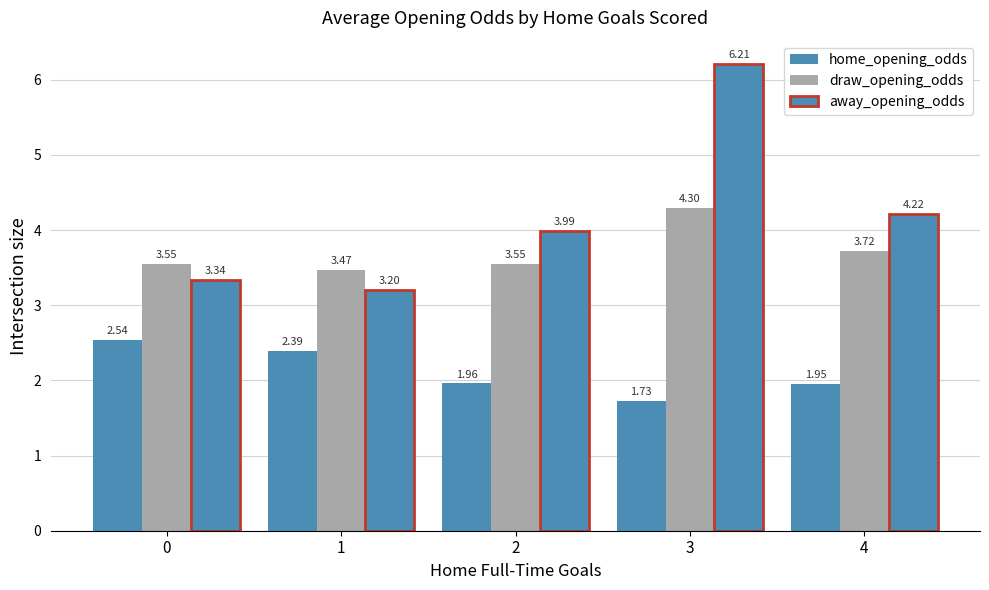

Does the chart contain any negative values?

No